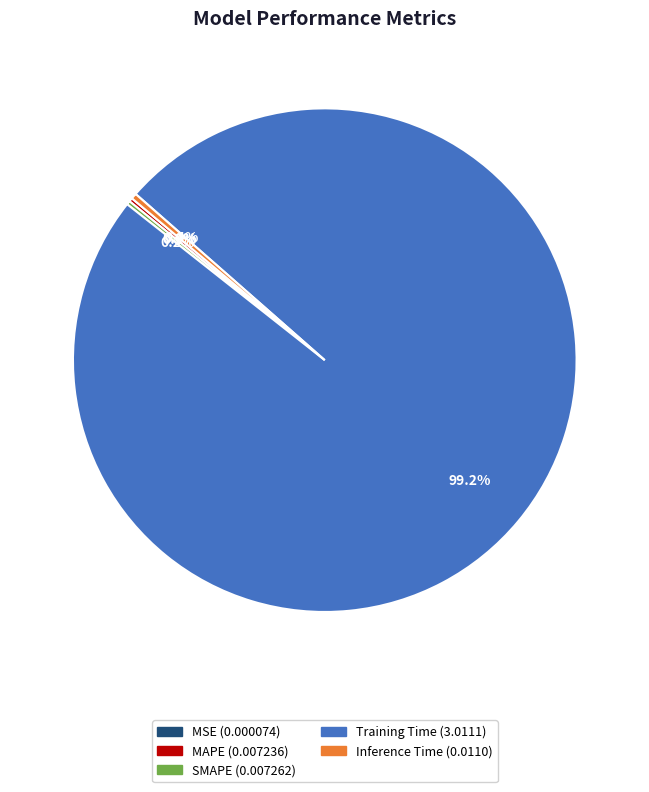

What is the largest slice in the pie chart?

Training Time